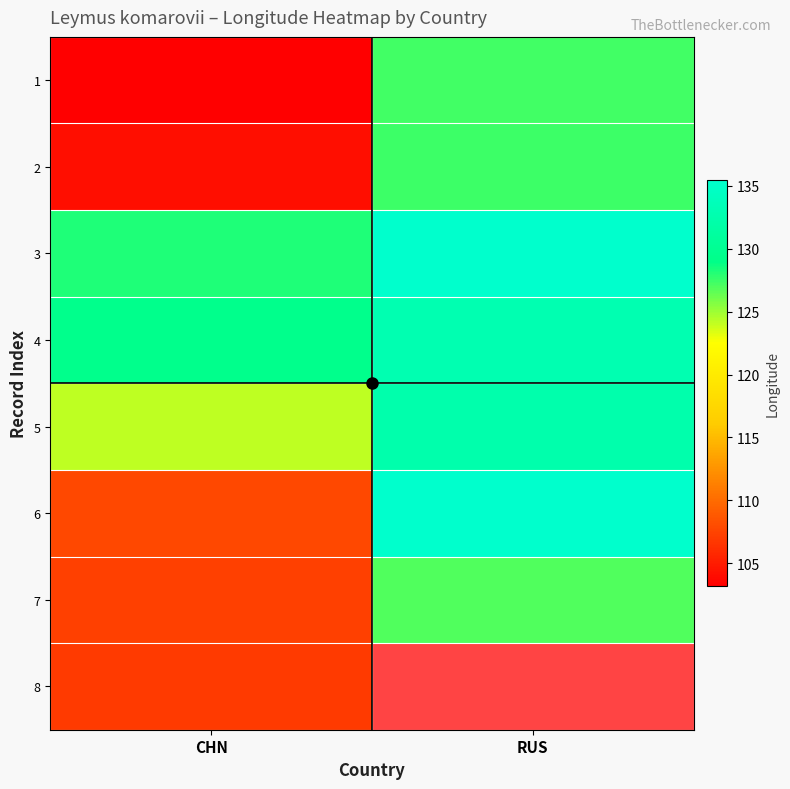

Is it true that 7 equals 71.3 at CHN?

False